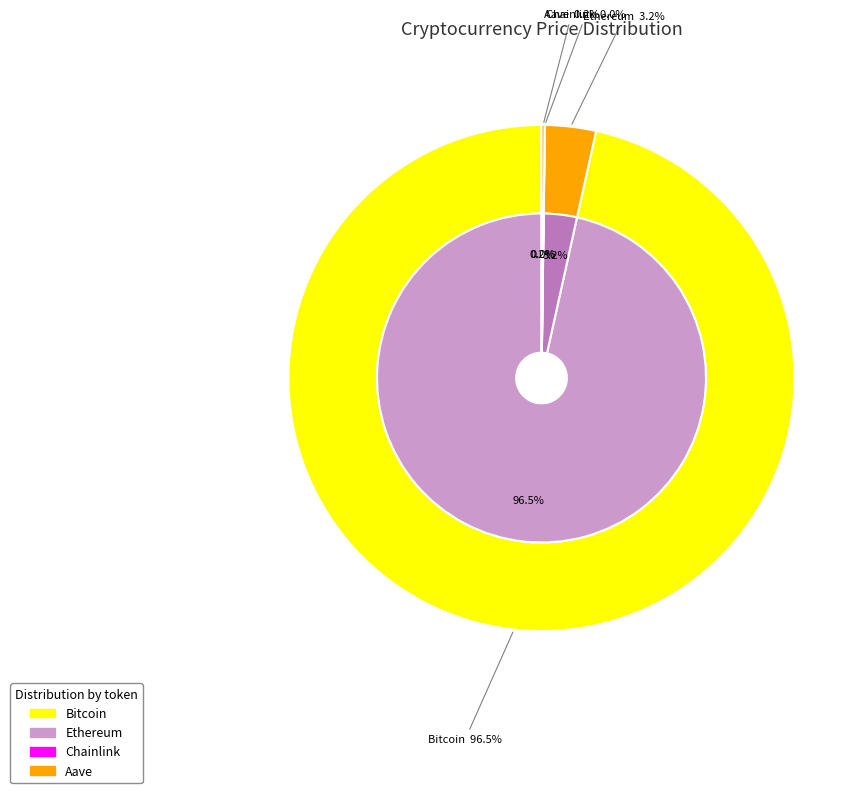

Rank the categories by value from highest to lowest.

Bitcoin, Ethereum, Aave, Chainlink